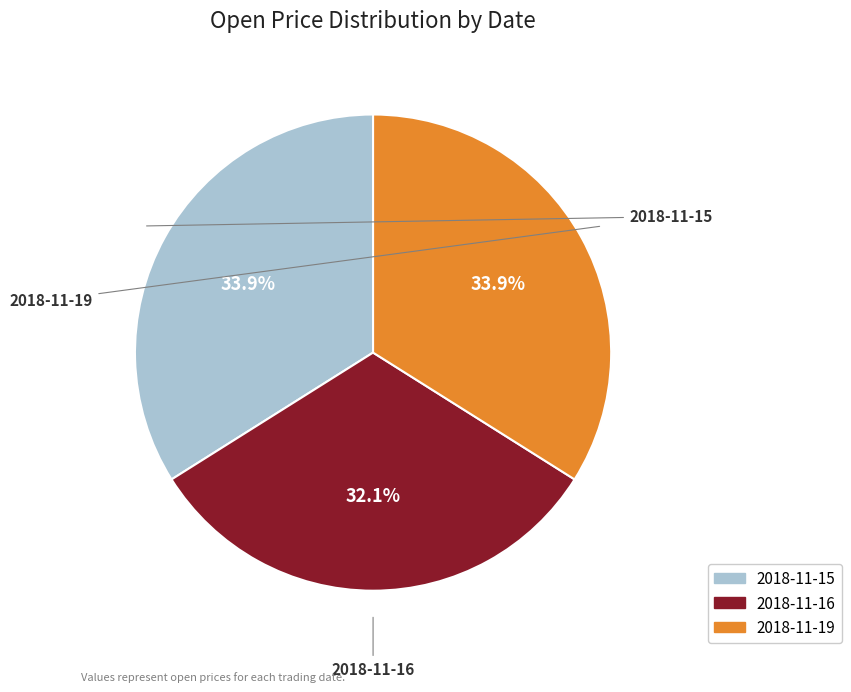

What is the ratio of the value at 2018-11-15 to the value at 2018-11-19?

1.0